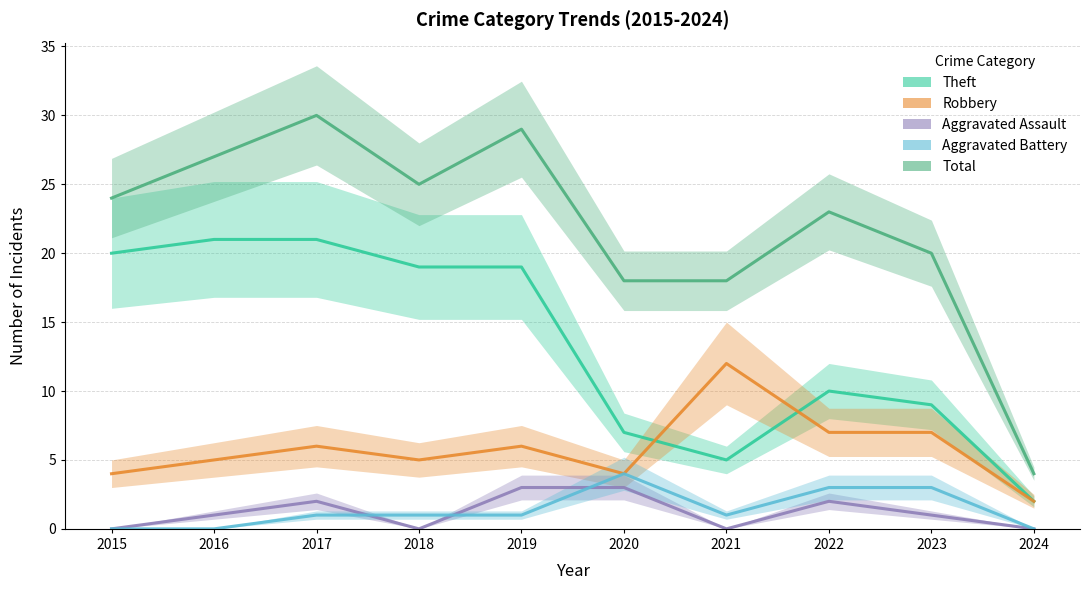

Rank the series at 2020 from highest to lowest value.

Total, Theft, Robbery, Aggravated Battery, Aggravated Assault